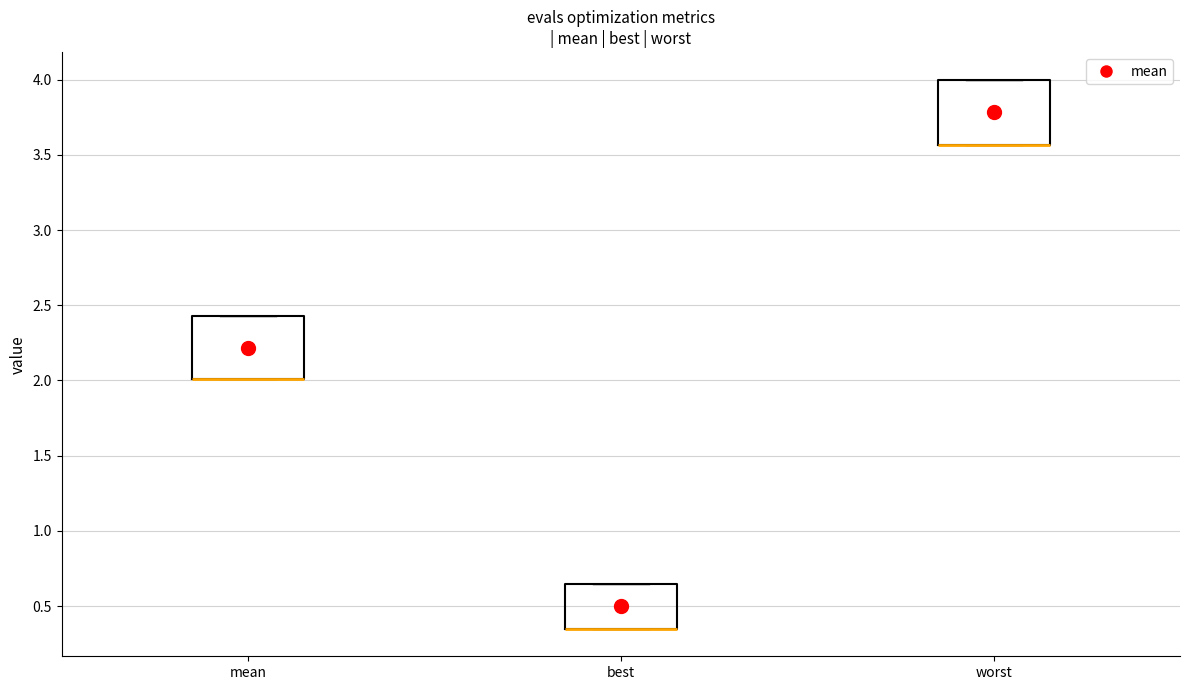

Reading left to right, transcribe this box plot: for each box, give where its median line is, the range the box spans, and where its two whiskers end, as read against the y-axis. The values are not printed on the chart, so give them approximately, as read against the axis.

mean: median 2.00 (drawn on the box's lower edge), box 2.00 to 2.45, whiskers 2.00 to 2.45
best: median 0.35 (drawn on the box's lower edge), box 0.35 to 0.65, whiskers 0.35 to 0.65
worst: median 3.55 (drawn on the box's lower edge), box 3.55 to 4.00, whiskers 3.55 to 4.00